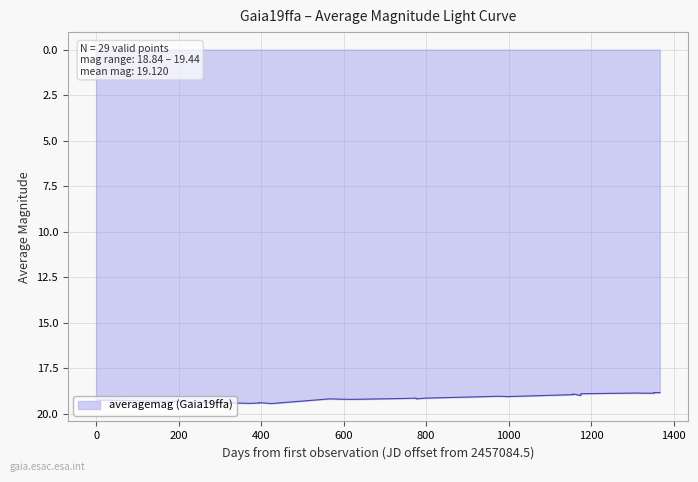

What is the greatest value displayed?

19.4